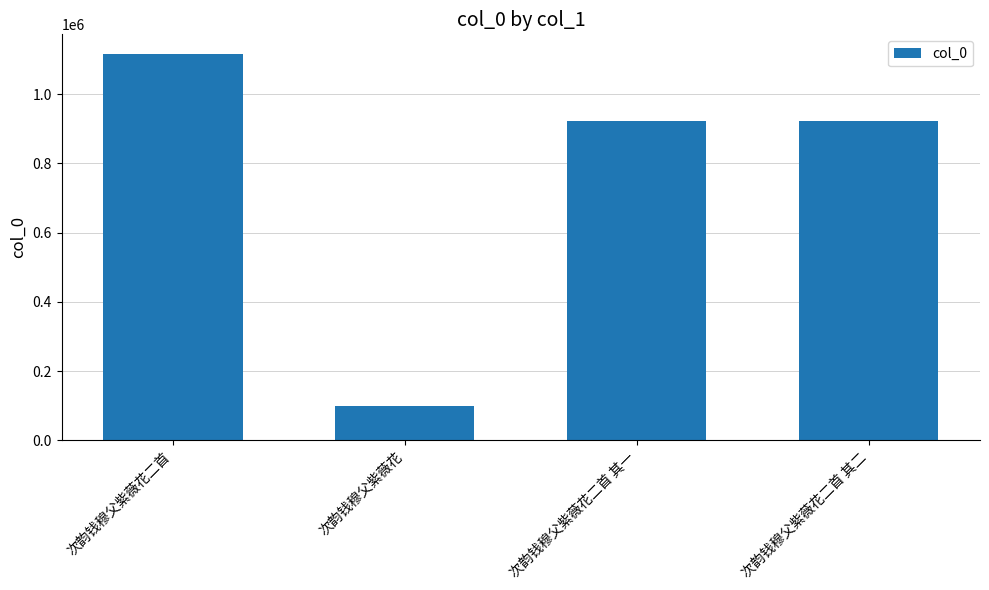

What is the change in value from 次韵钱穆父紫薇花二首 to 次韵钱穆父紫薇花二首 其二?

-194924